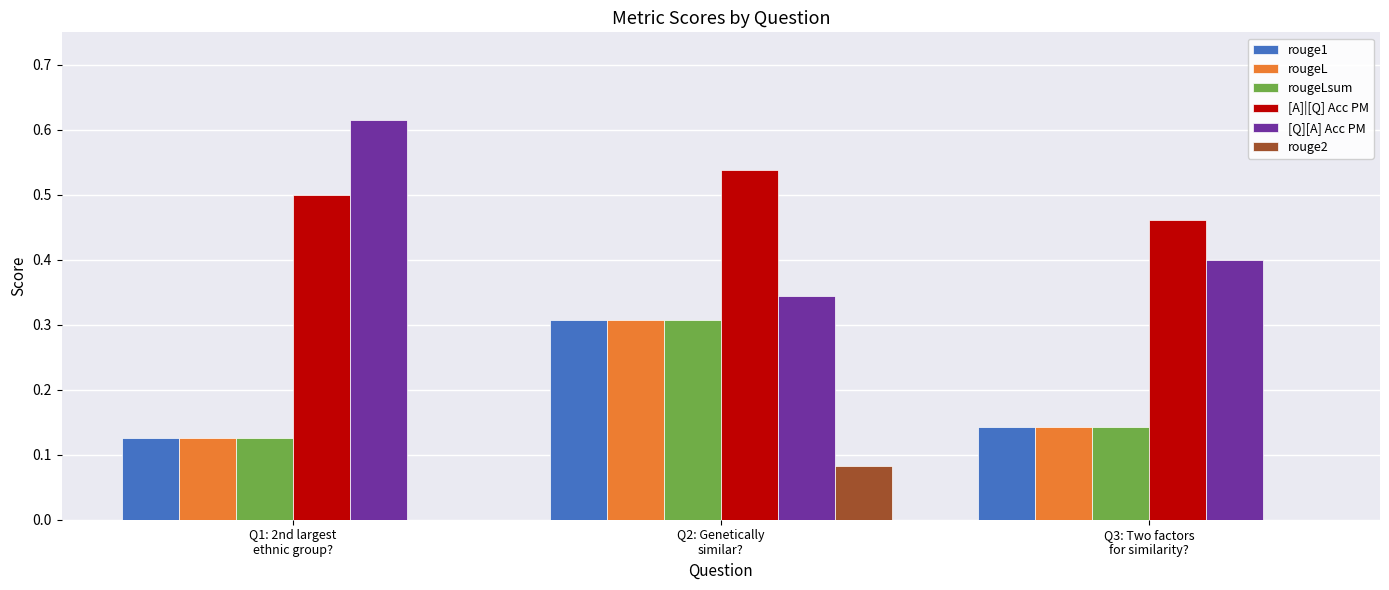

Which series has the largest total across all categories?

[A]|[Q] Acc PM